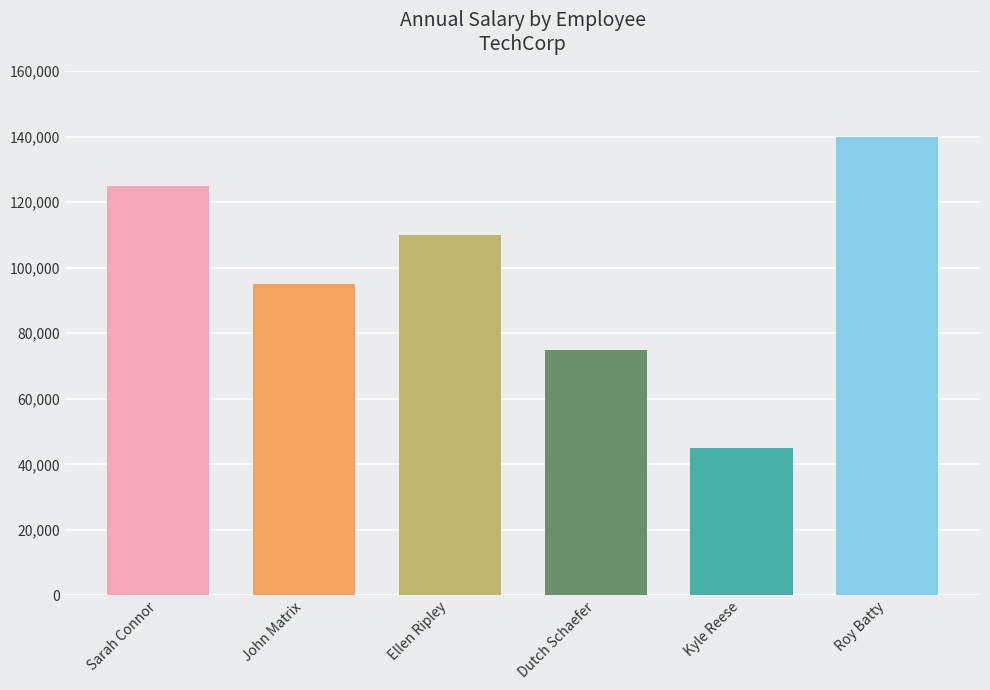

List the labels in order of value, smallest first.

Kyle Reese, Dutch Schaefer, John Matrix, Ellen Ripley, Sarah Connor, Roy Batty